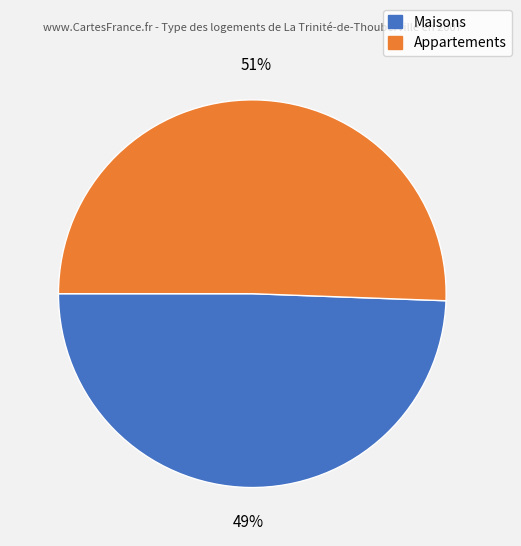

What percentage is the Maisons slice, to the nearest percent?

49%